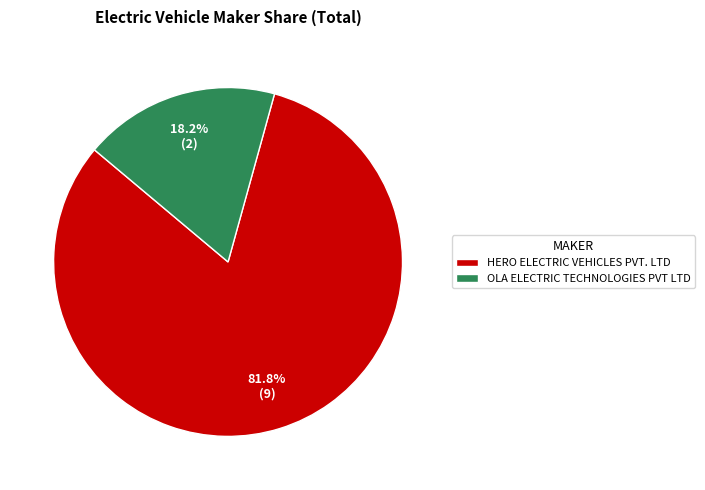

What is the ratio of the value at HERO ELECTRIC VEHICLES PVT. LTD to the value at OLA ELECTRIC TECHNOLOGIES PVT LTD?

4.5